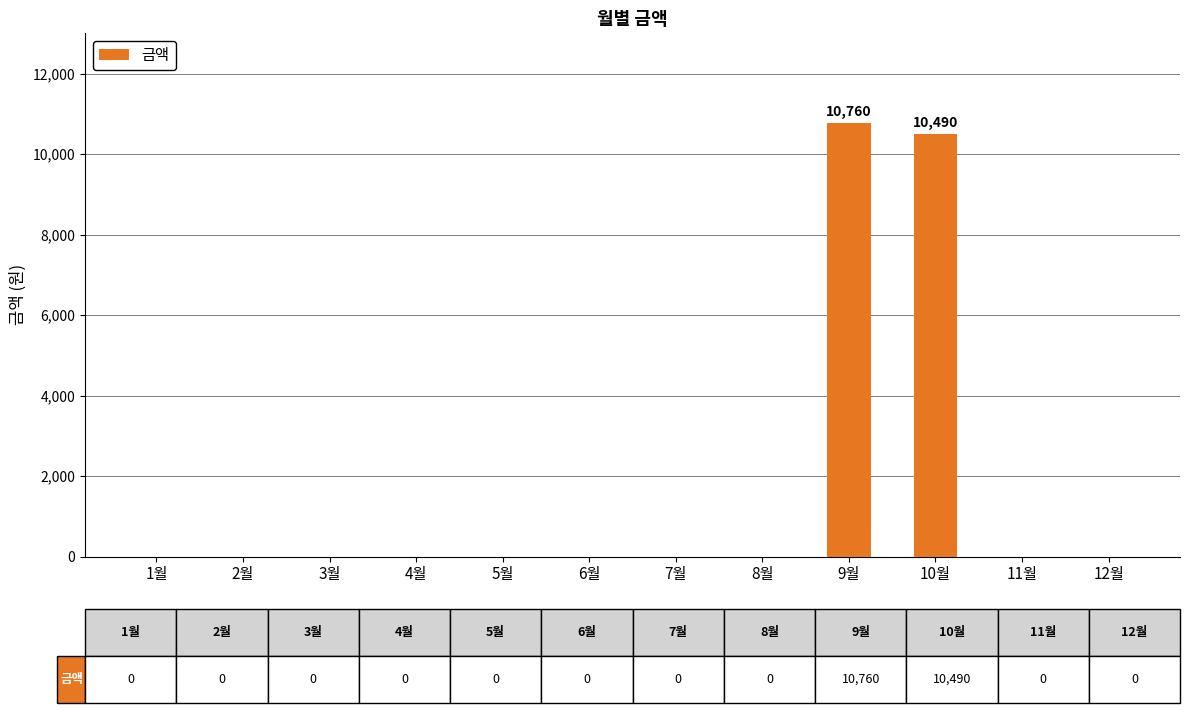

Between 10월 and 3월, which is larger?

10월